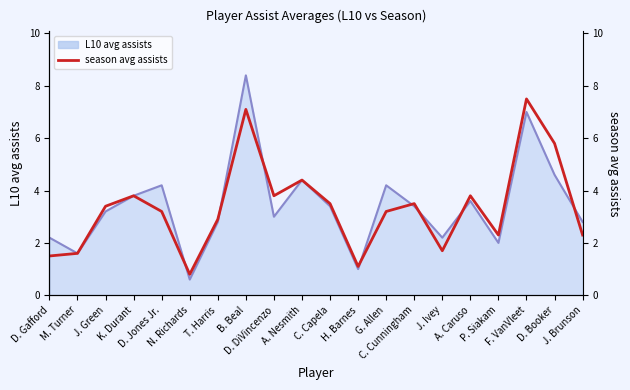

How many lines are shown in the chart?

1